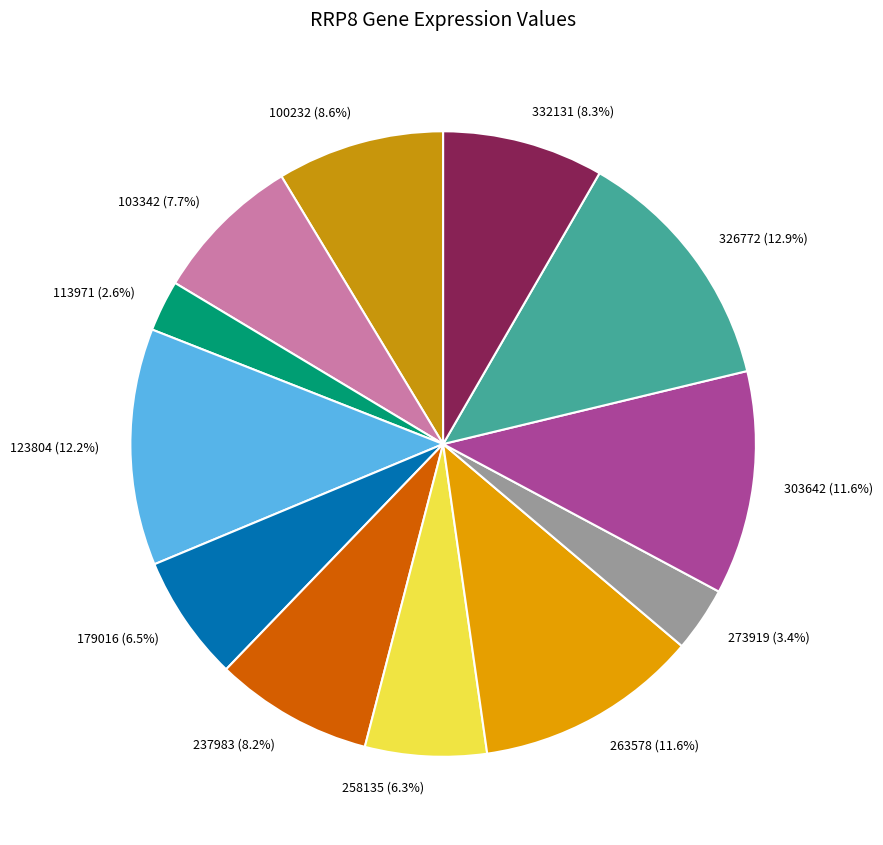

Which slice is the largest?

326772